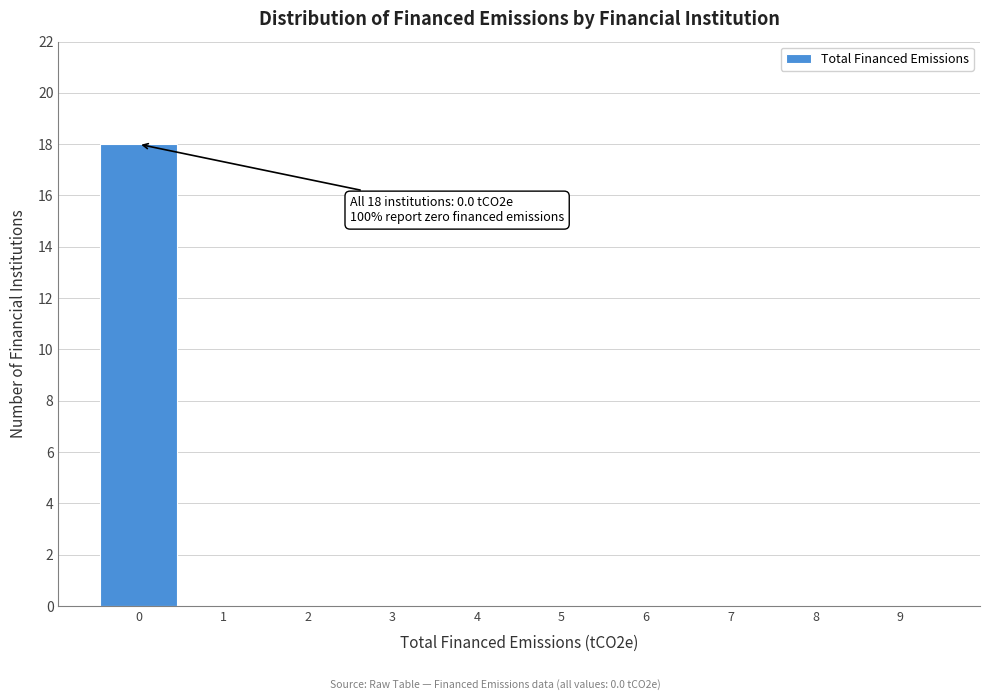

Reading left to right, list all the values displayed in this chart.

0=18	1=0	2=0	3=0	4=0	5=0	6=0	7=0	8=0	9=0